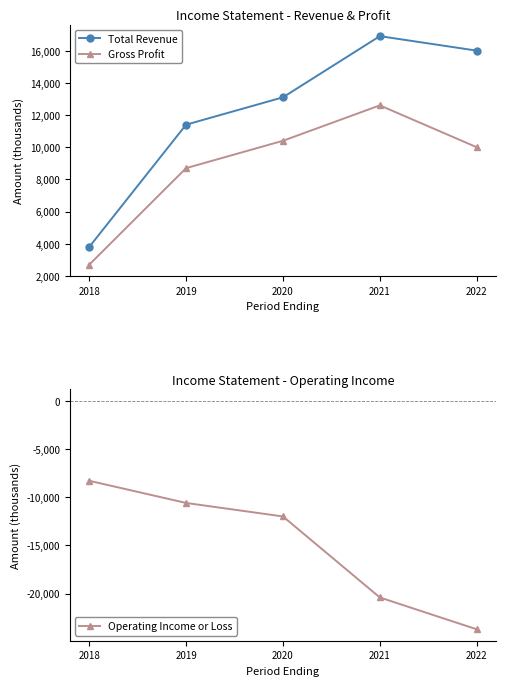

At how many categories does at least one series exceed 11609?

3